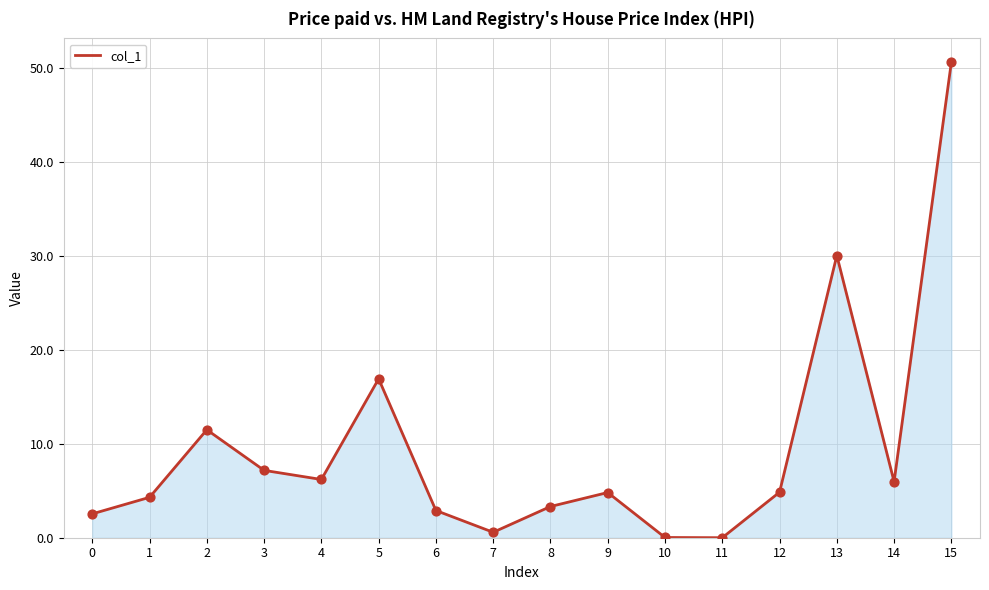

Which has a higher value, 6 or 2?

2